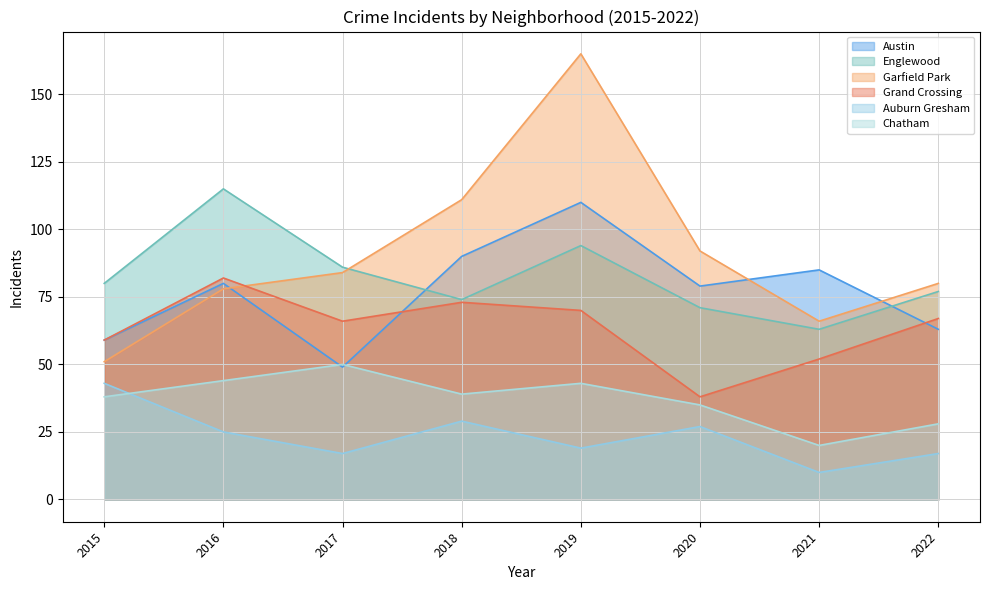

How many series are shown in this chart?

6